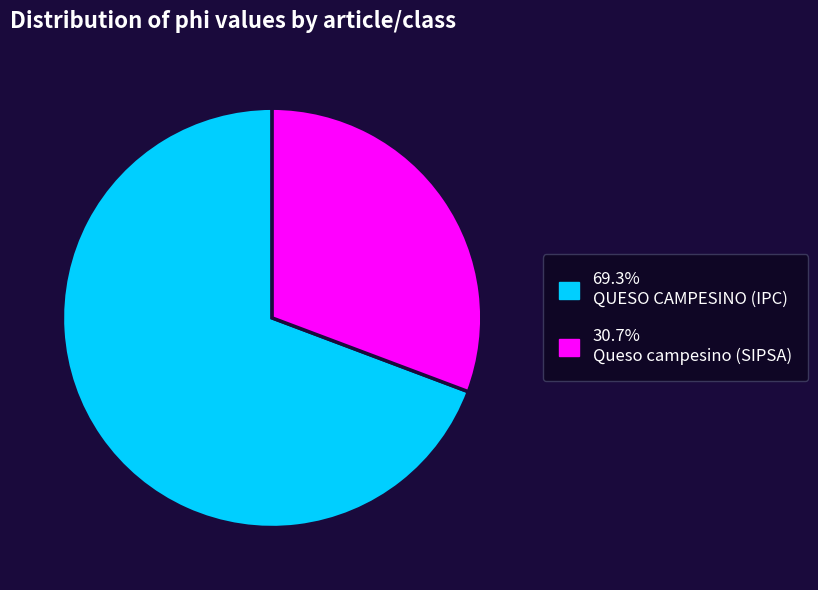

Is there any slice that represents more than half of the pie?

Yes